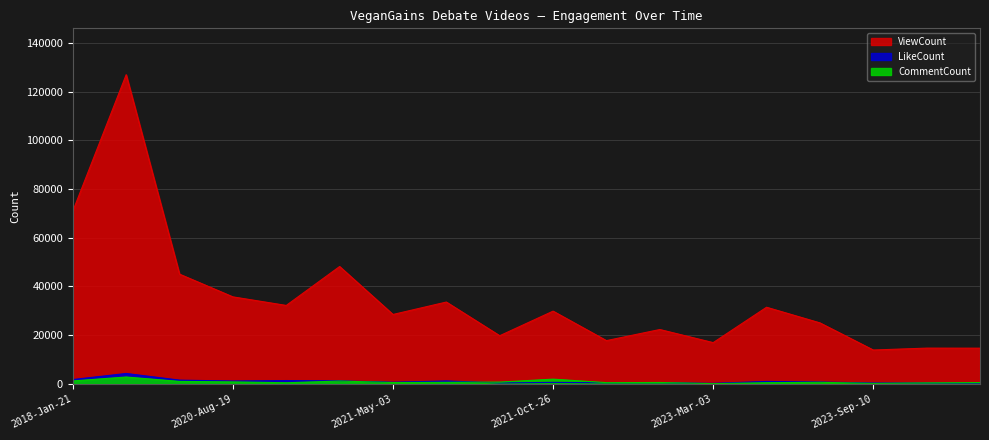

Reading right to left, list all the values displayed in this chart.

ViewCount: 2023-Oct-29=14673	2023-Sep-30=14695	2023-Sep-10=13918	2023-Aug-12=25061	2023-Mar-14=31478	2023-Mar-03=16952	2022-Nov-19=22333	2022-Oct-04=17777	2021-Oct-26=29879	2021-May-22=19788	2021-May-11=33614	2021-May-03=28513	2020-Nov-23=48208	2020-Nov-21=32222	2020-Aug-19=35742	2020-Apr-26=45069	2018-Jan-22=126968	2018-Jan-21=70949
LikeCount: 2023-Oct-29=310	2023-Sep-30=366	2023-Sep-10=383	2023-Aug-12=778	2023-Mar-14=1004	2023-Mar-03=239	2022-Nov-19=498	2022-Oct-04=470	2021-Oct-26=621	2021-May-22=406	2021-May-11=1195	2021-May-03=701	2020-Nov-23=1245	2020-Nov-21=1378	2020-Aug-19=1172	2020-Apr-26=1551	2018-Jan-22=4283	2018-Jan-21=1790
CommentCount: 2023-Oct-29=559	2023-Sep-30=419	2023-Sep-10=223	2023-Aug-12=653	2023-Mar-14=497	2023-Mar-03=113	2022-Nov-19=581	2022-Oct-04=520	2021-Oct-26=1955	2021-May-22=747	2021-May-11=641	2021-May-03=562	2020-Nov-23=1172	2020-Nov-21=472	2020-Aug-19=834	2020-Apr-26=1022	2018-Jan-22=2831	2018-Jan-21=1214